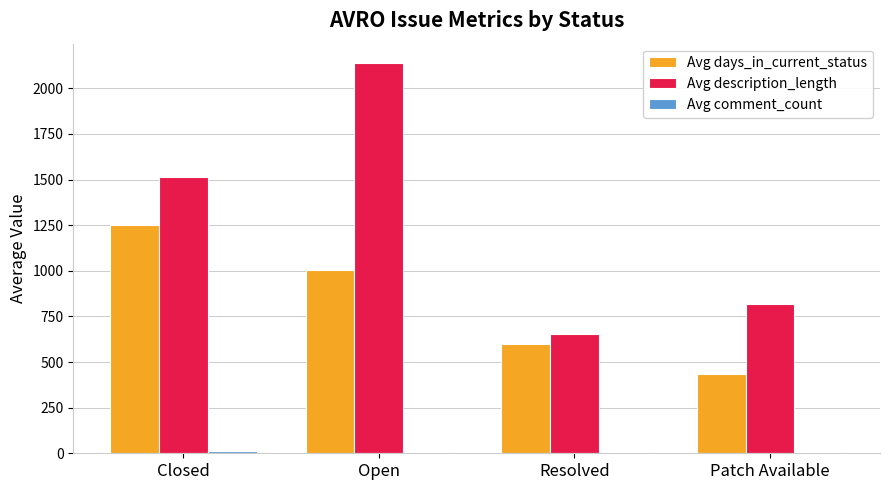

At which category does the chart reach its peak across all series?

Open